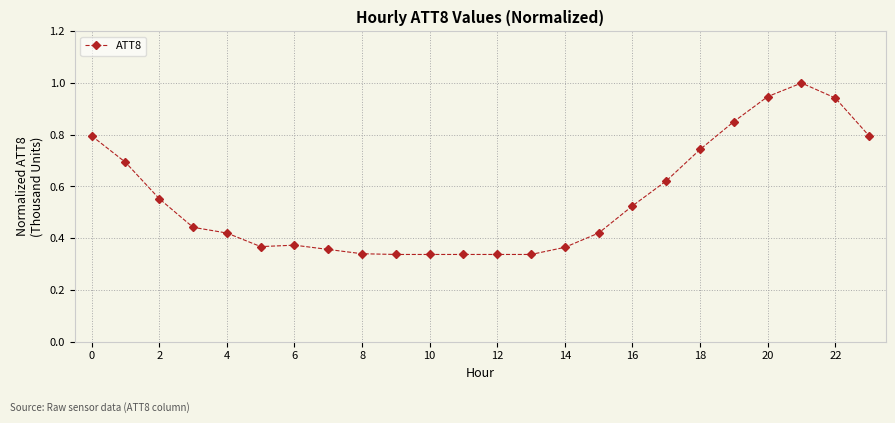

What is the sum of all values?

13.2